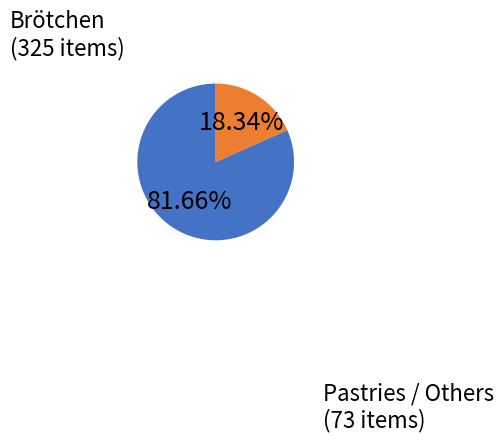

Is there a majority slice in this chart?

Yes